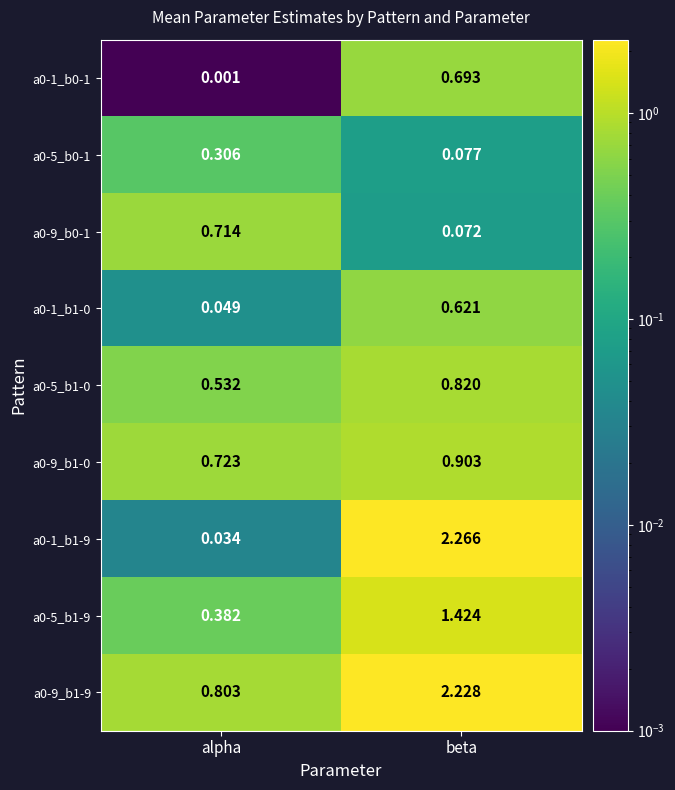

At which label is a0-9_b1-0 closest to 0?

alpha